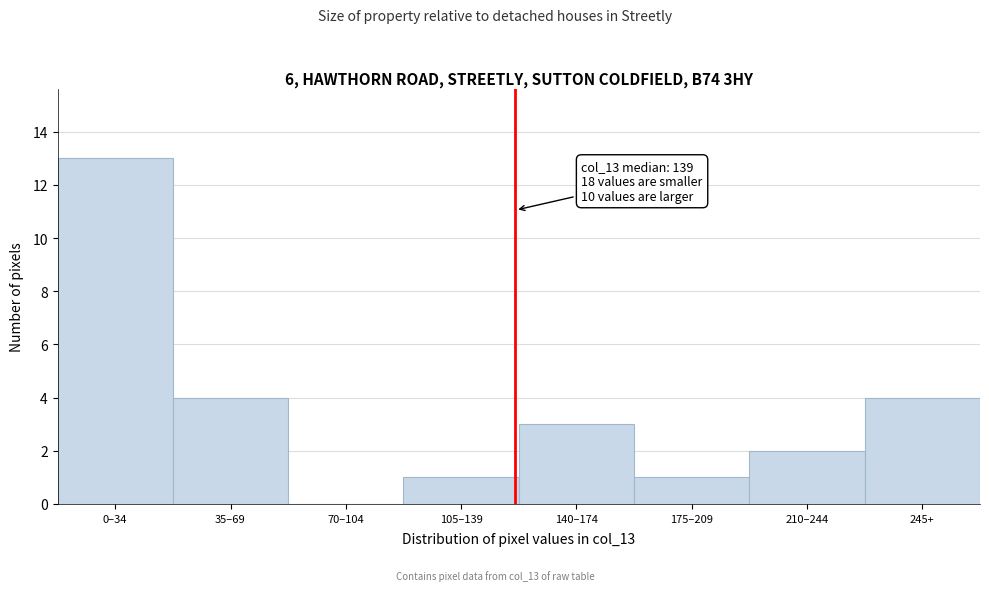

Reading right to left, what are all the values shown in this chart?

245+=4	210–244=2	175–209=1	140–174=3	105–139=1	70–104=0	35–69=4	0–34=13